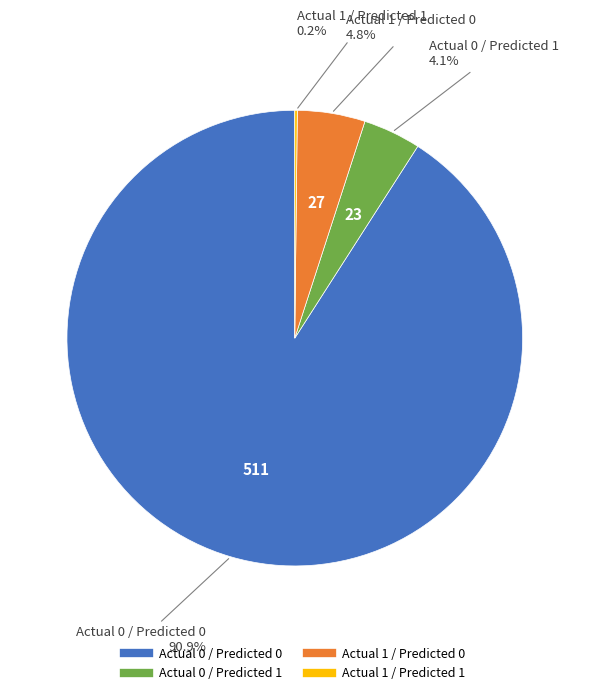

Which slice is the largest?

Actual 0 / Predicted 0